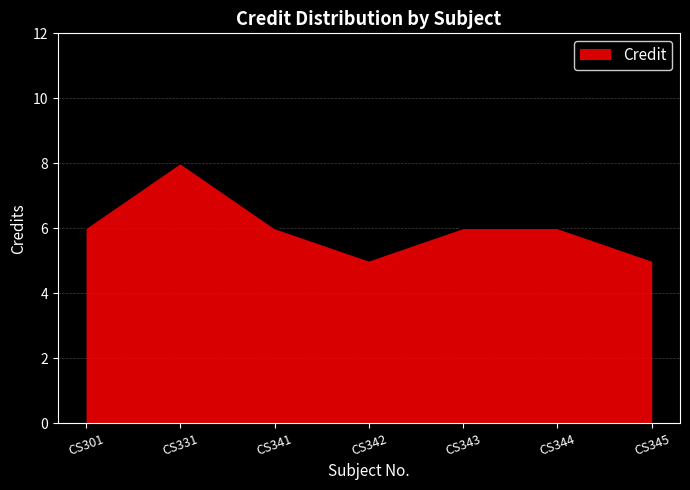

The chart shows a value of 6 at CS343. True or false?

True